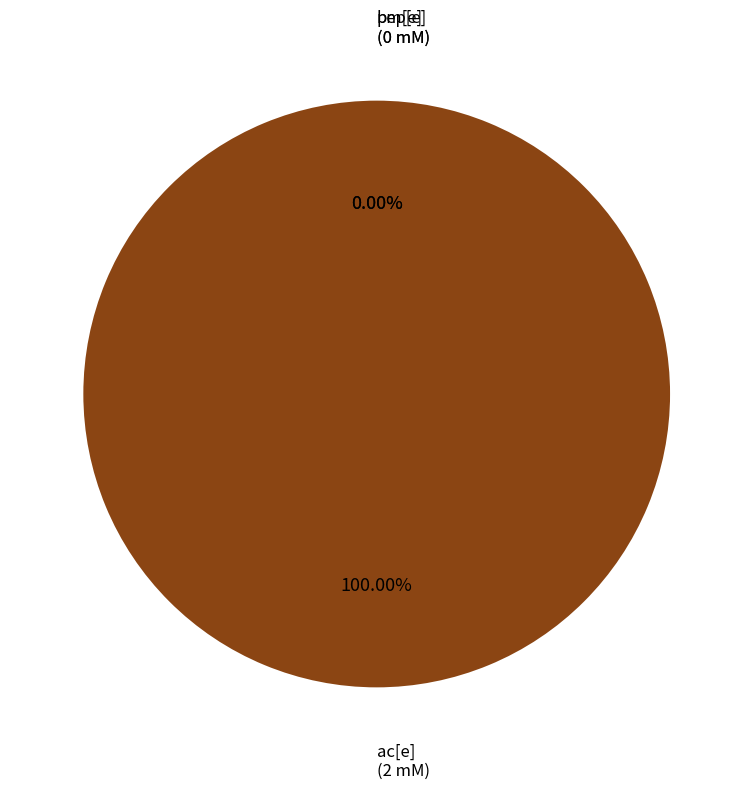

What percentage is NOT represented by bm[e]?

100.0%